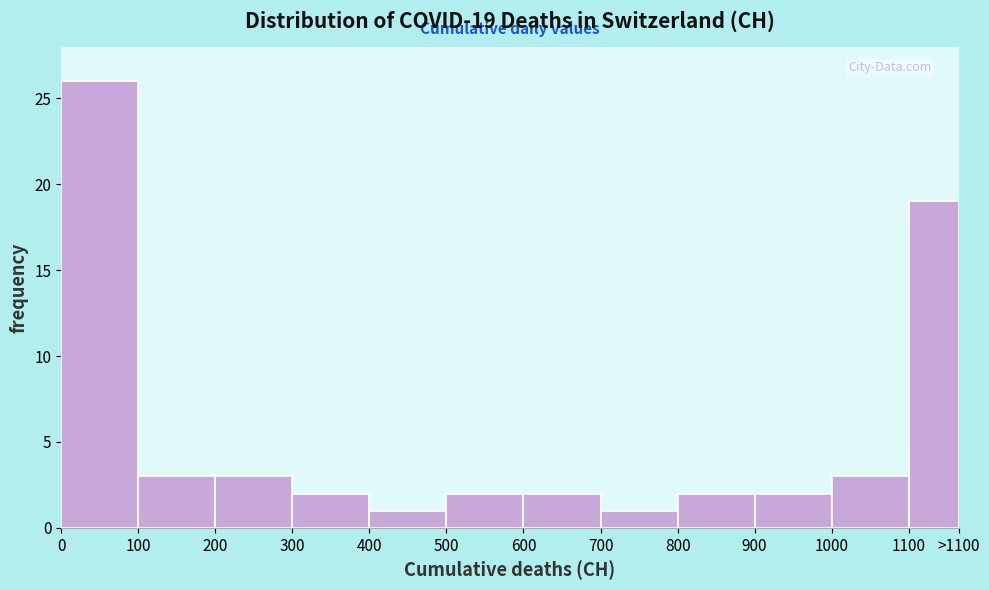

Reading left to right, transcribe all the data shown in this chart.

0=26	100=3	200=3	300=2	400=1	500=2	600=2	700=1	800=2	900=2	1000=3	1100=19